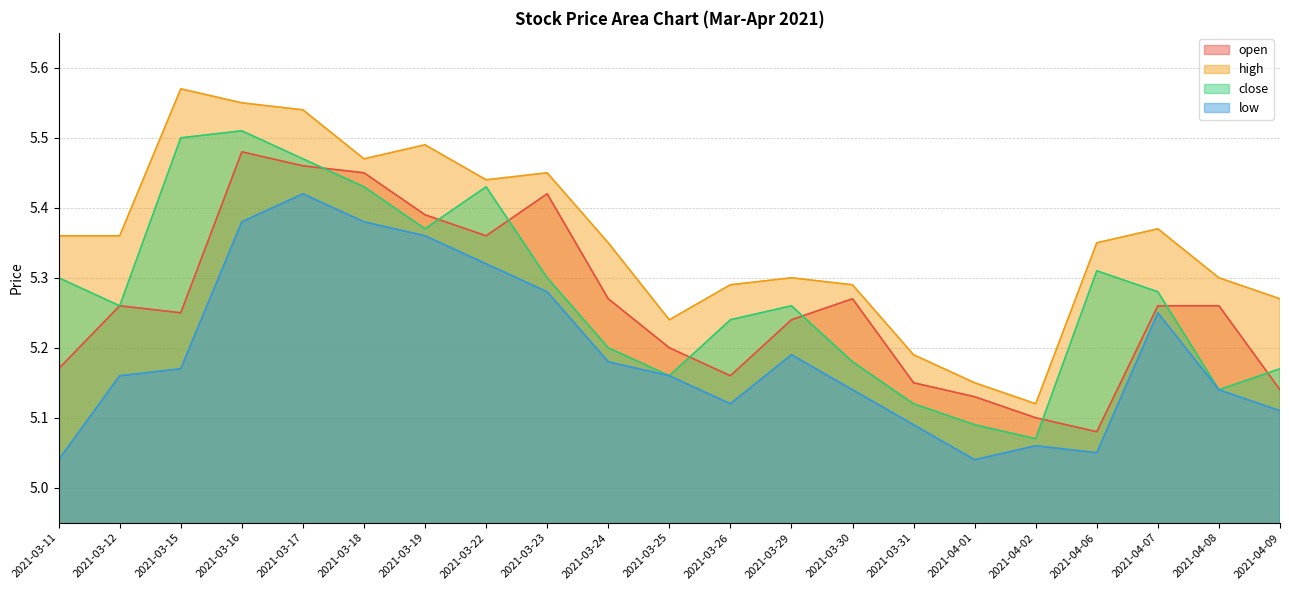

How many interior local valleys does the open series have?

4